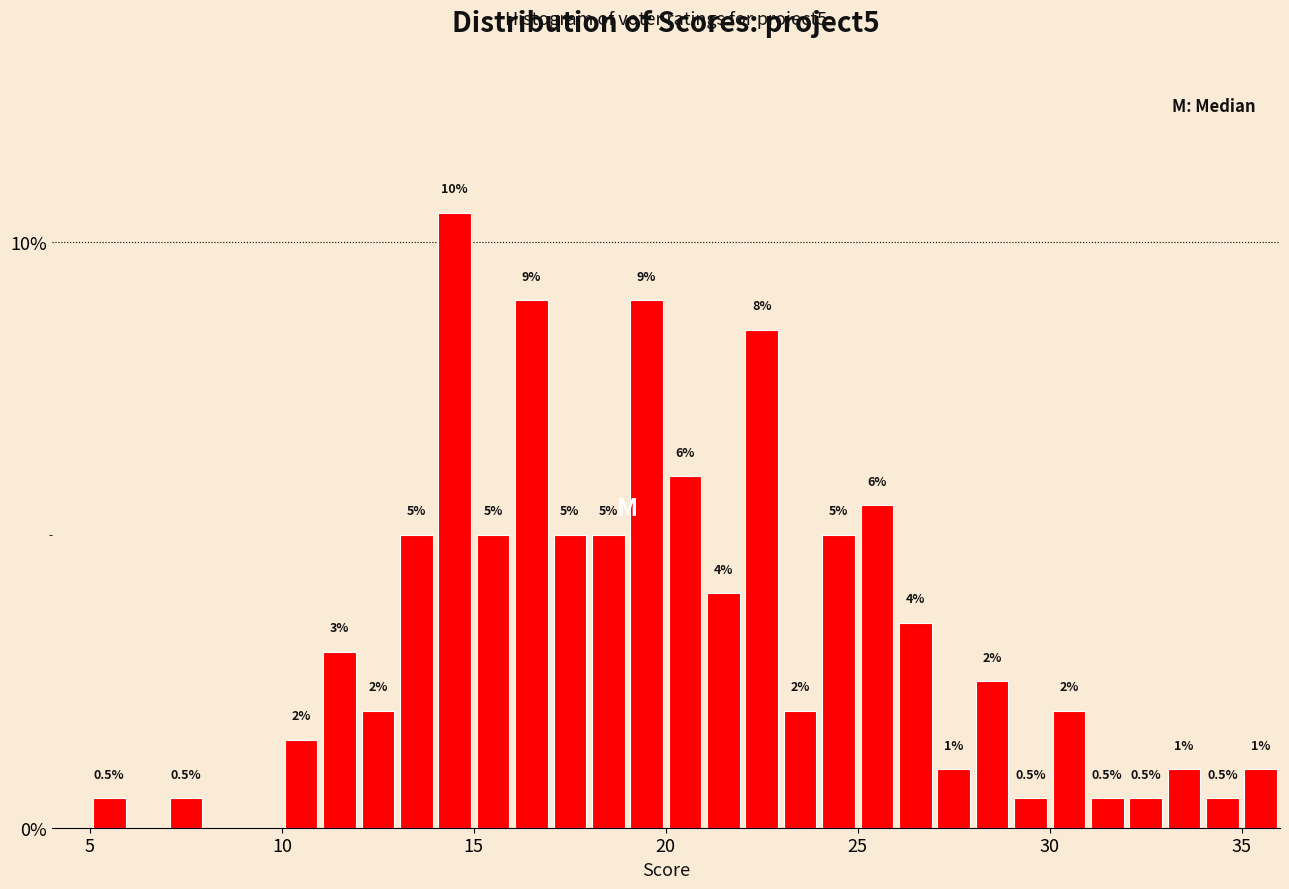

Around what value on the x-axis is the tallest bar? Give the approximate position of its centre, as read against the axis.

14.5